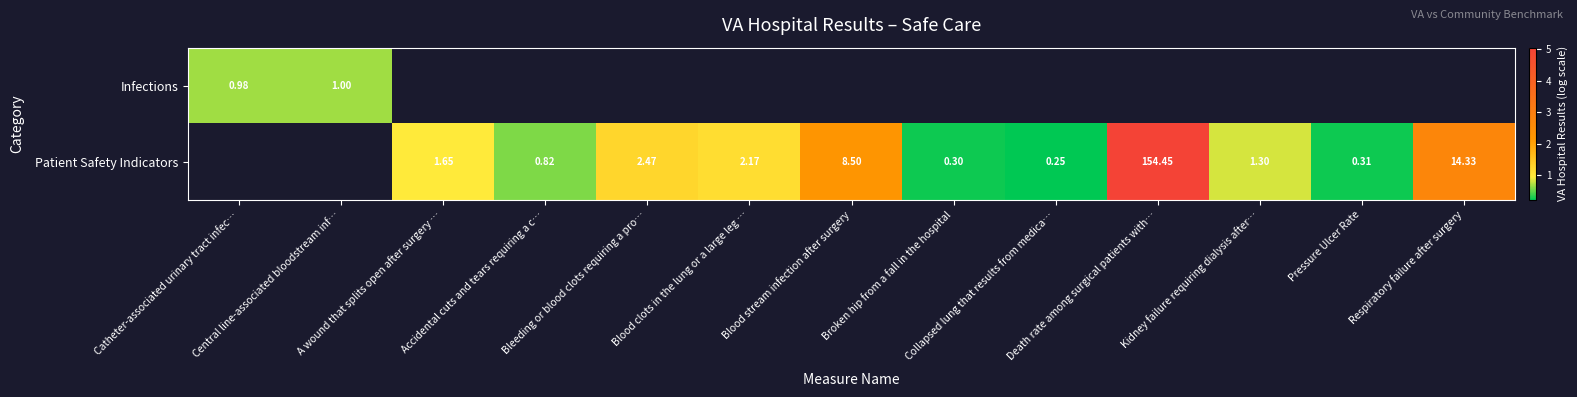

Which category has the lowest value in the Infections series?

Catheter-associated urinary tract infec…